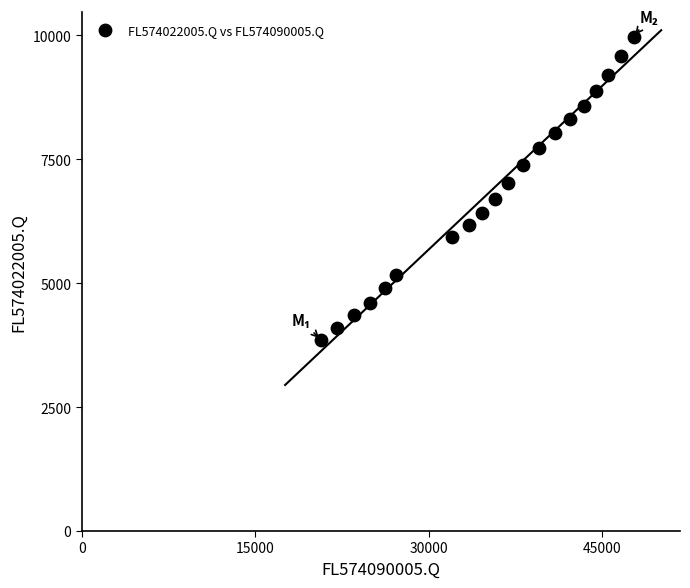

What is the range of Y values (max minus min)?

6113